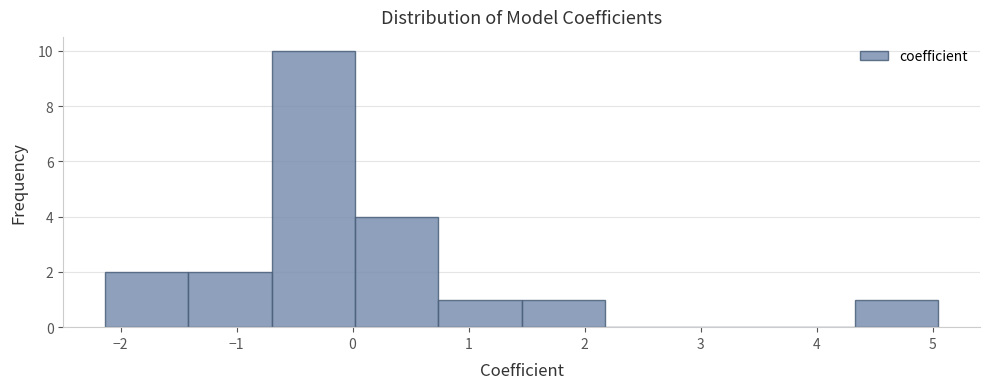

Reading left to right, list every bar in this chart as the range it spans on the x-axis followed by its height. Neither the bar edges nor the heights are printed on the chart, so give them approximately, as read against the axes.

-2.1 to -1.4: 2
-1.4 to -0.7: 2
-0.7 to 0.0: 10
0.0 to 0.7: 4
0.7 to 1.5: 1
1.5 to 2.2: 1
2.2 to 2.9: 0
2.9 to 3.6: 0
3.6 to 4.3: 0
4.3 to 5.1: 1